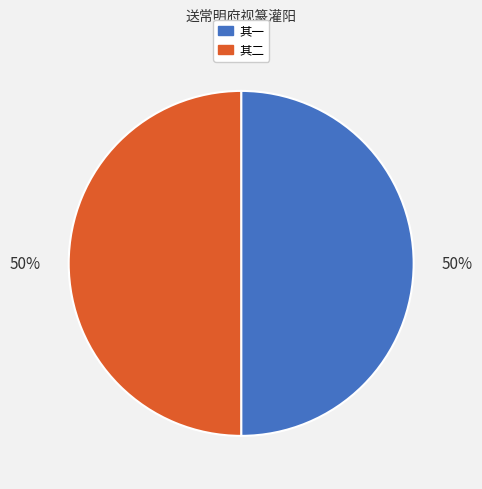

To the nearest percent, what is the average slice percentage?

50%